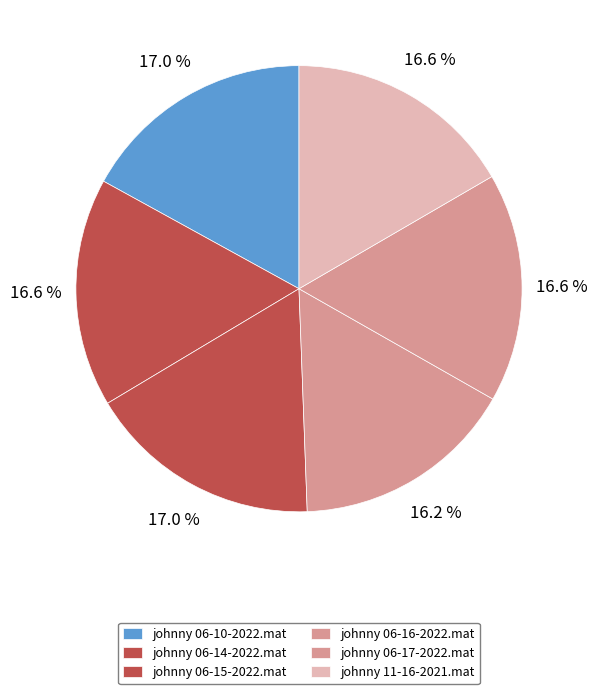

Which slice is the largest?

johnny 06-15-2022.mat